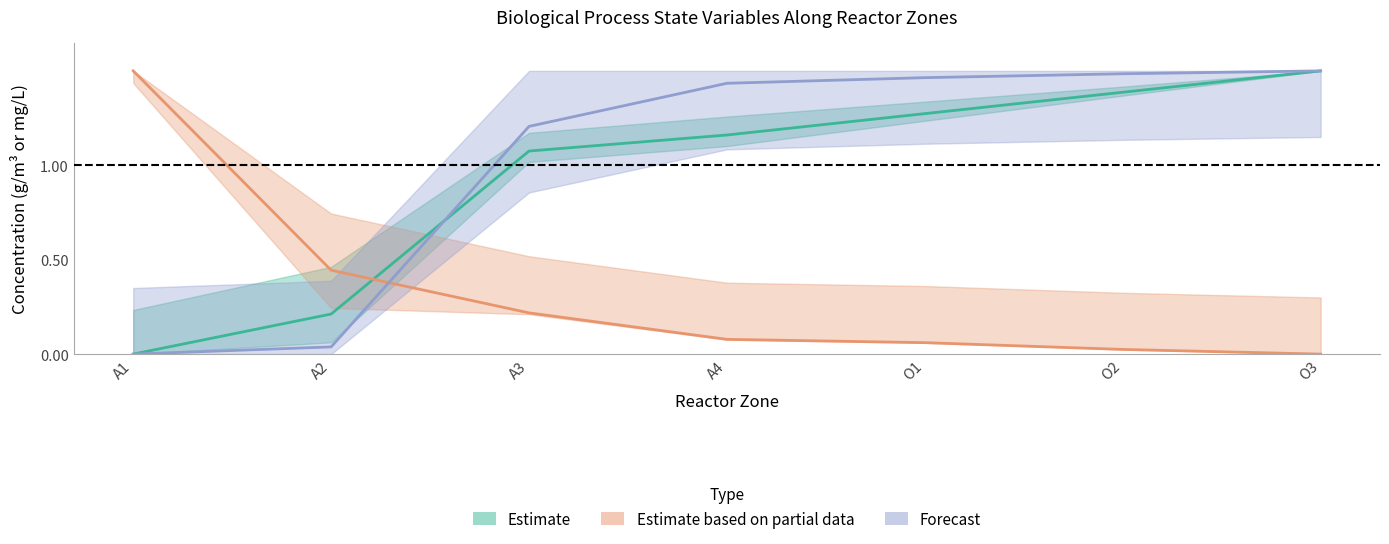

True or false: X_I has a value of 1.5 at O3.

True